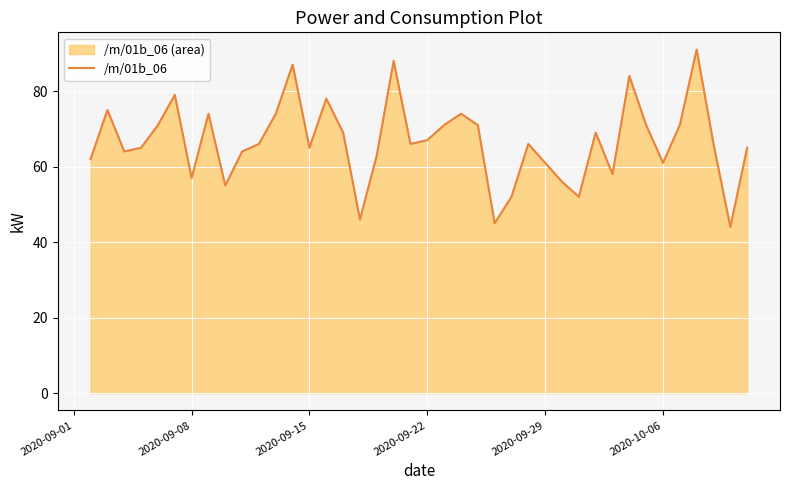

What is the average value?

67